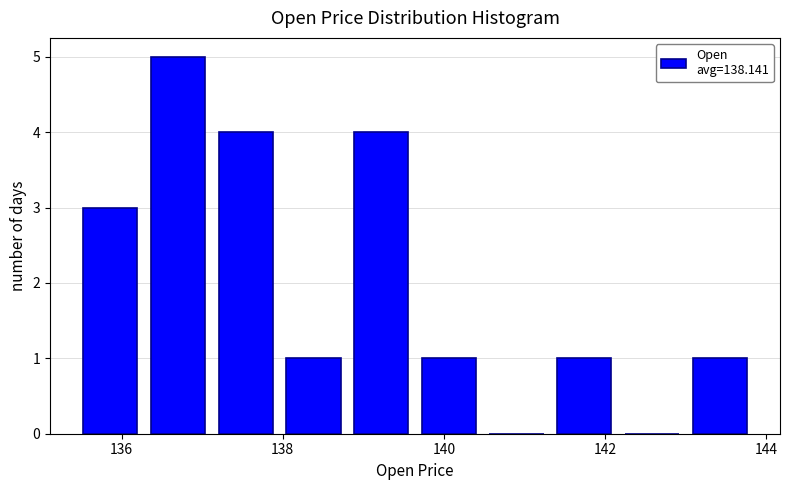

Reading left to right, list every bar in this chart as the range it spans on the x-axis followed by its height. Neither the bar edges nor the heights are printed on the chart, so give them approximately, as read against the axes.

135.44 to 136.28: 3
136.28 to 137.12: 5
137.12 to 137.96: 4
137.96 to 138.80: 1
138.80 to 139.64: 4
139.64 to 140.48: 1
140.48 to 141.32: 0
141.32 to 142.16: 1
142.16 to 143.00: 0
143.00 to 143.84: 1